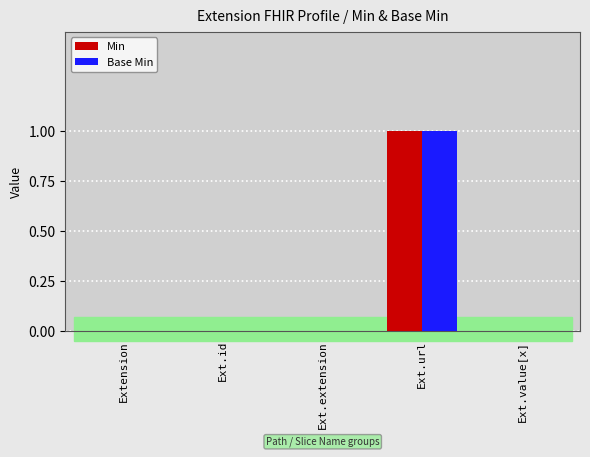

Reading left to right, transcribe all the data shown in this chart.

Min: 0	0	0	1	0
Base Min: 0	0	0	1	0